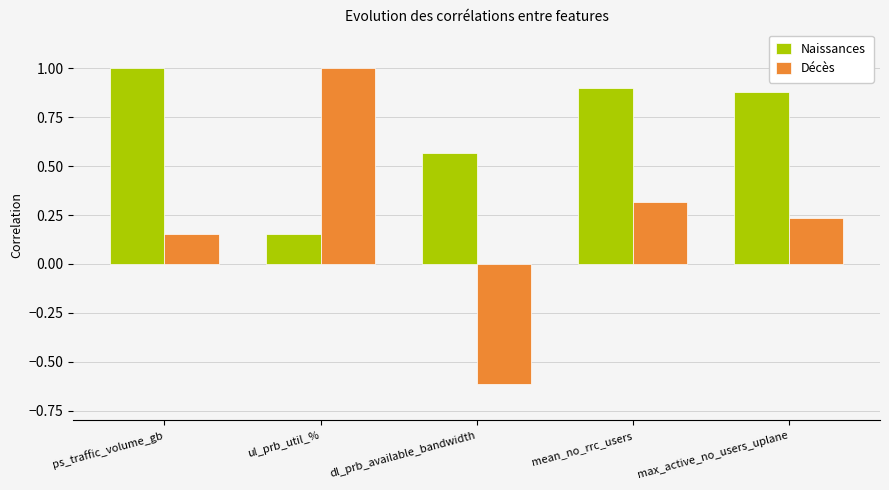

At ul_prb_util_%, list the series in order from smallest to largest.

Naissances, Décès